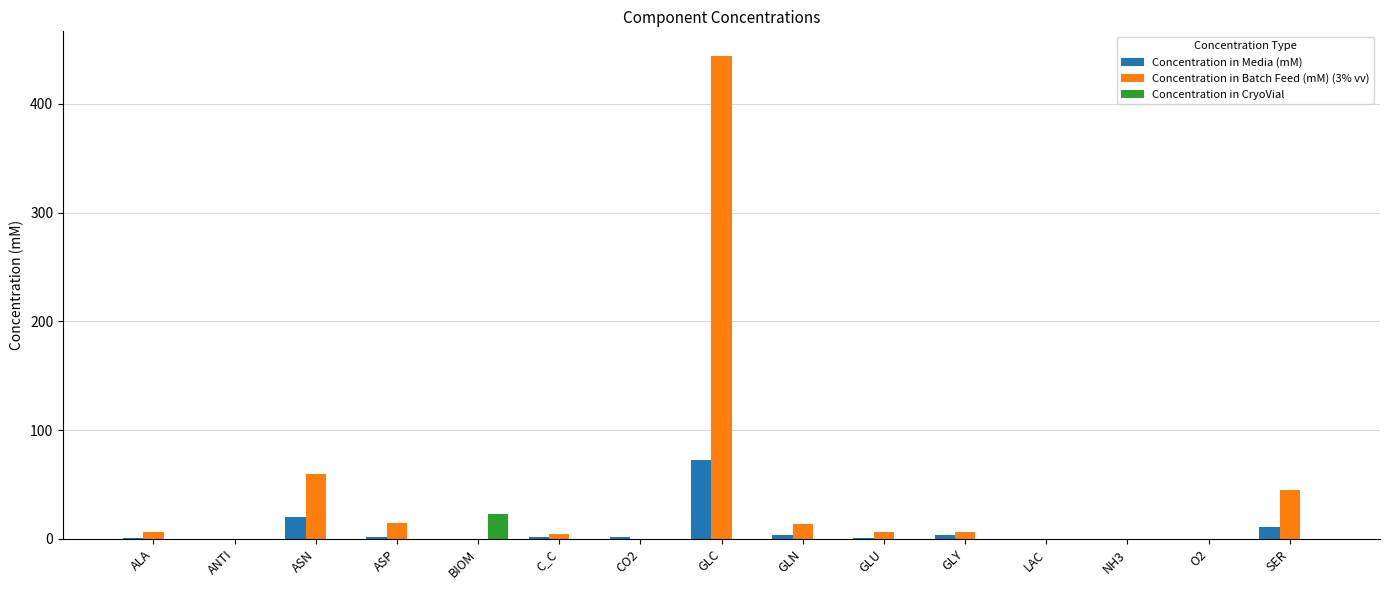

Is it true that Concentration in Batch Feed (mM) (3% vv) equals 796.0 at GLC?

False